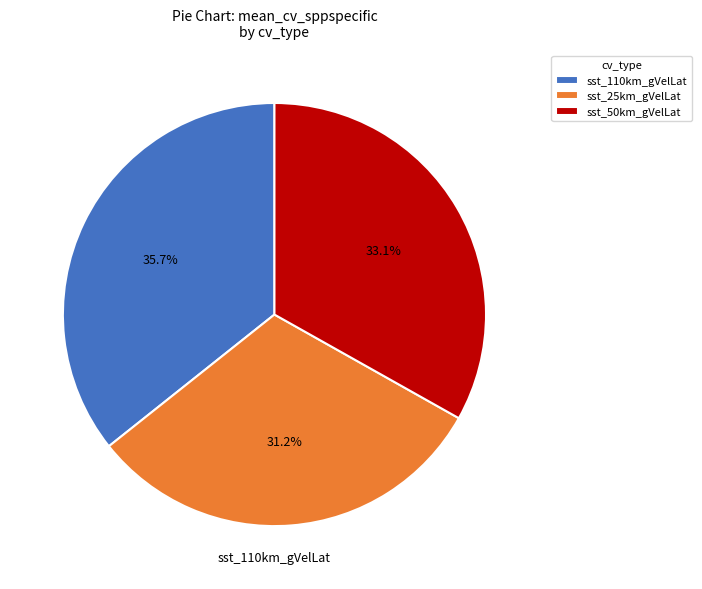

Which has a higher value, sst_50km_gVelLat or sst_25km_gVelLat?

sst_50km_gVelLat